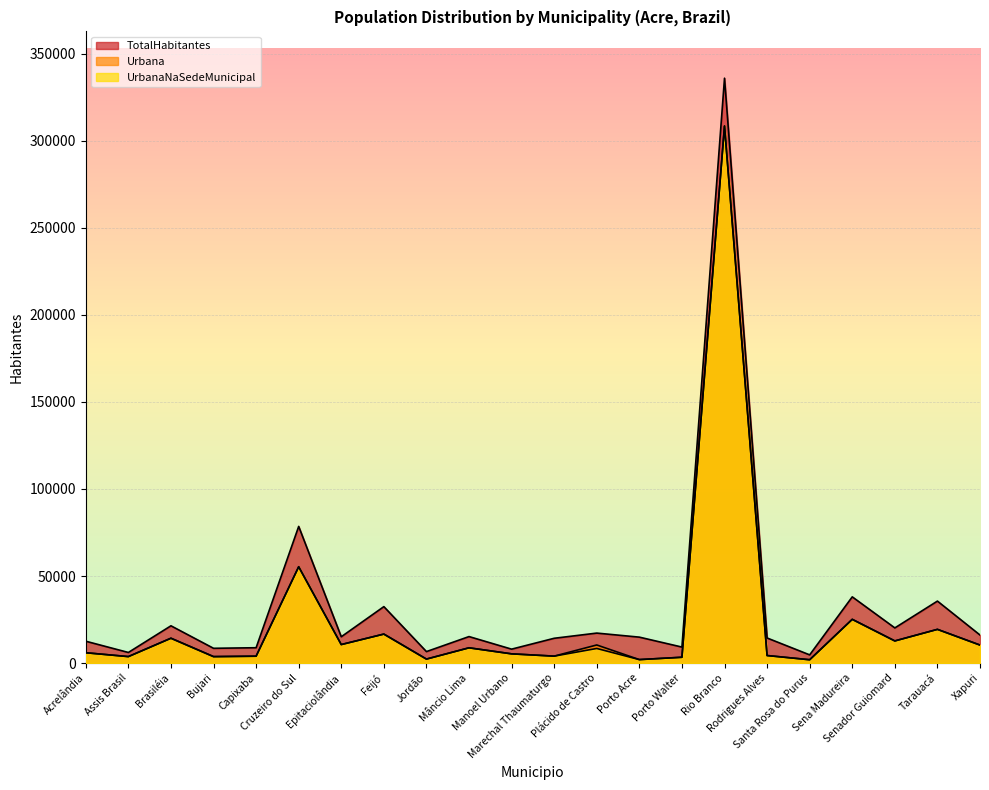

True or false: TotalHabitantes and Urbana cross at least once.

False